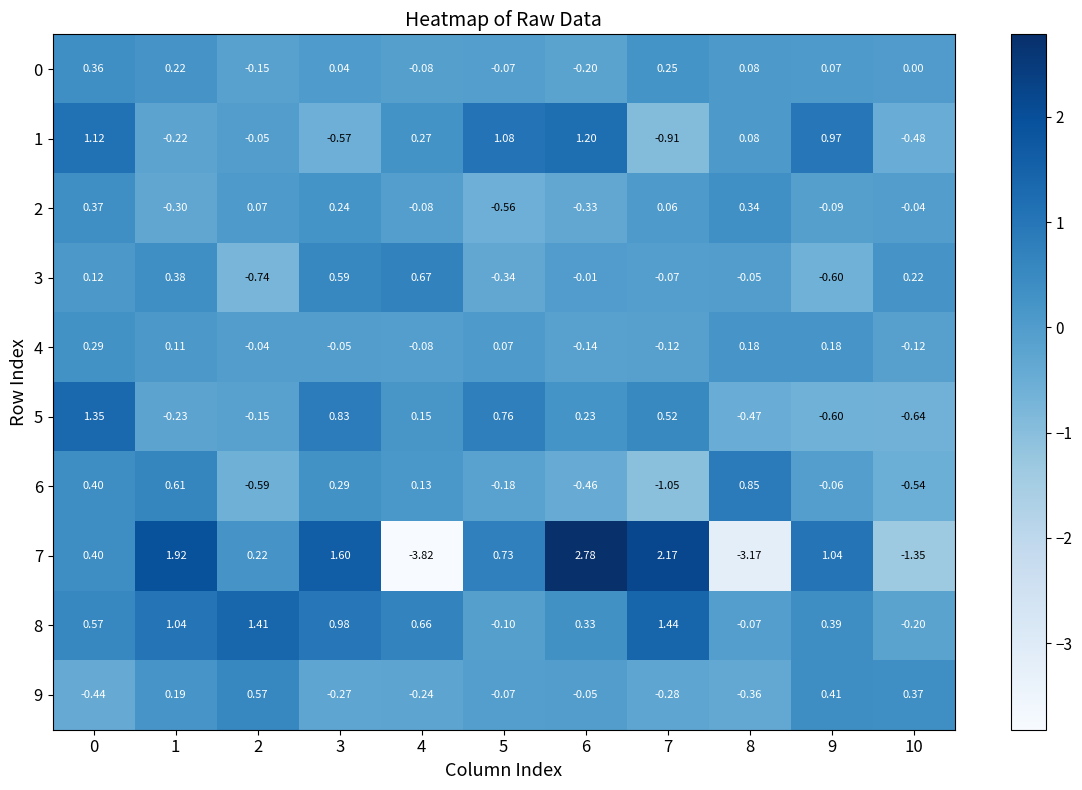

Is the value of 8 at 5 greater than the value of 5 at 7?

No